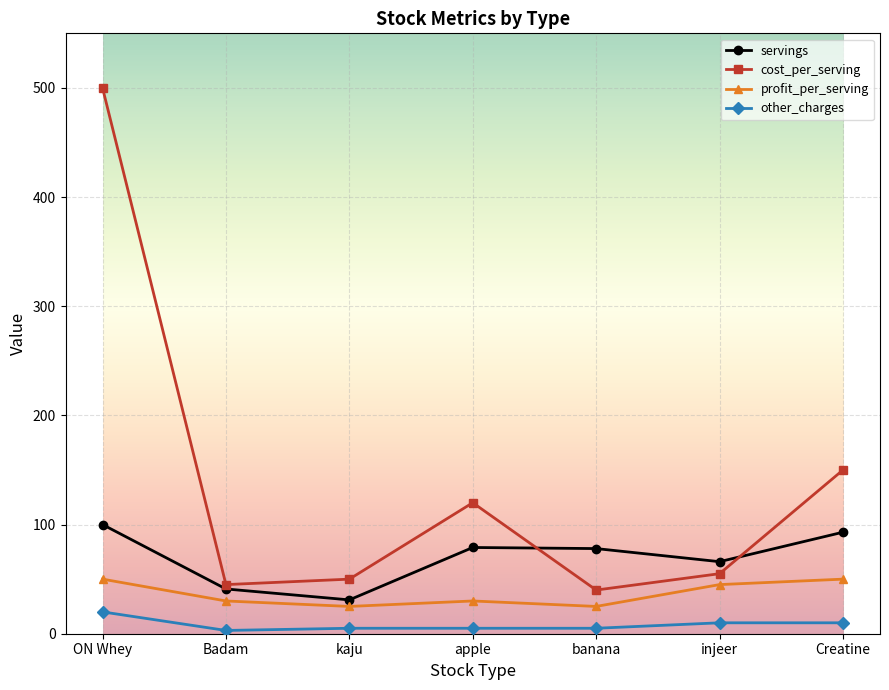

At how many categories does at least one series exceed 302?

1